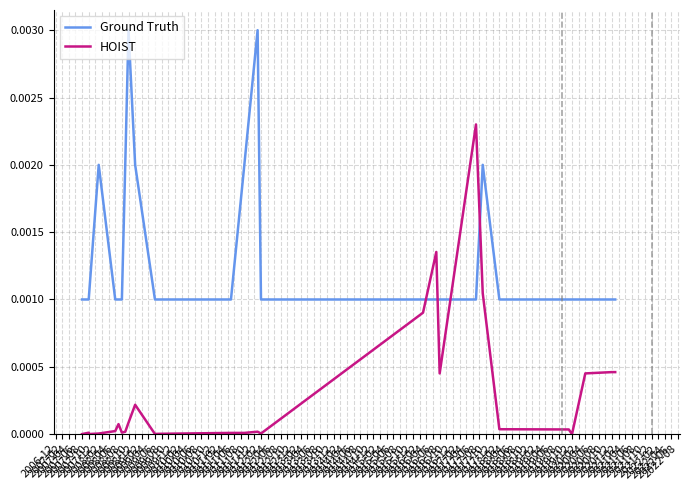

What is the label of the 22nd point from the right?

2007-10